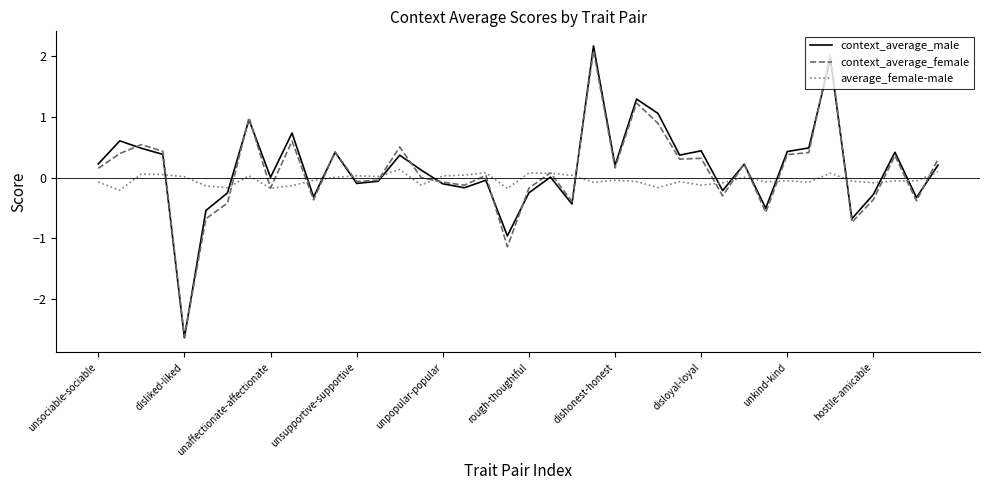

What is the greatest value displayed?

2.2